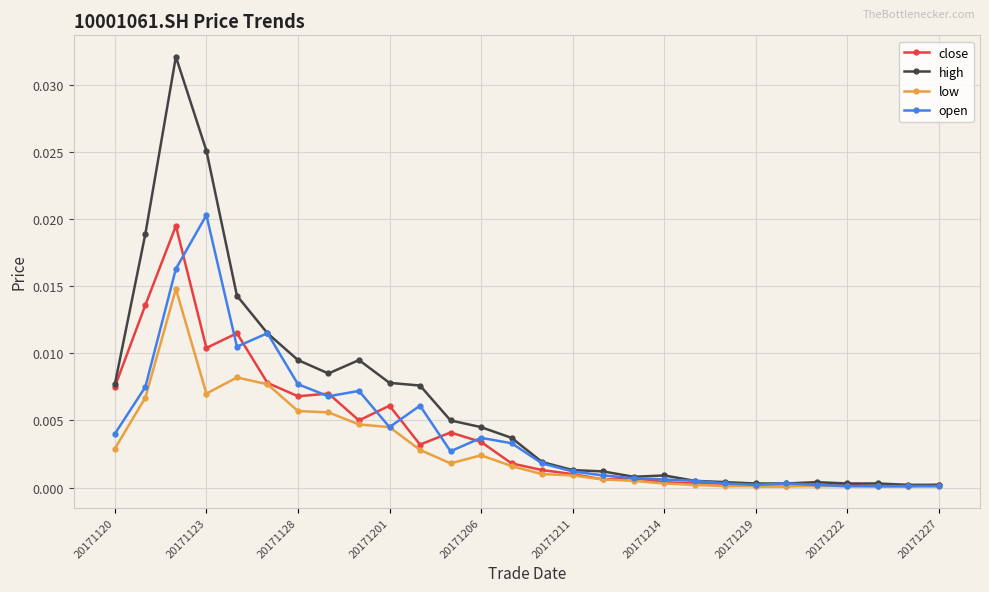

Is this an area chart (filled region under the line)?

No